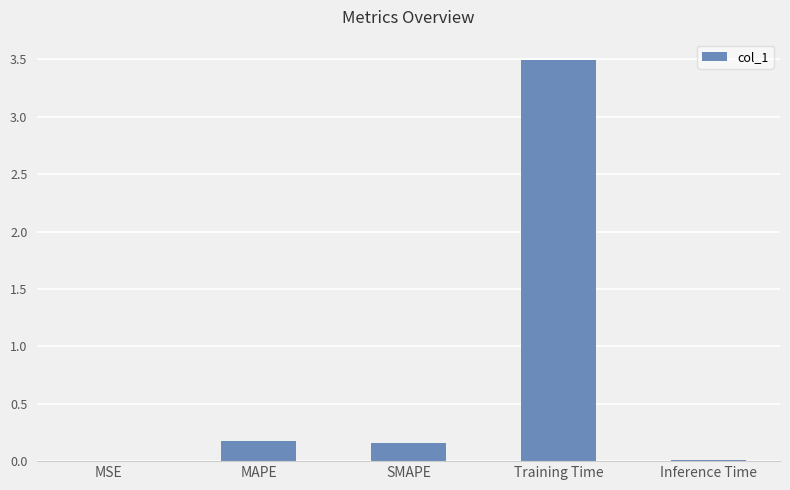

Are the bars horizontal?

No